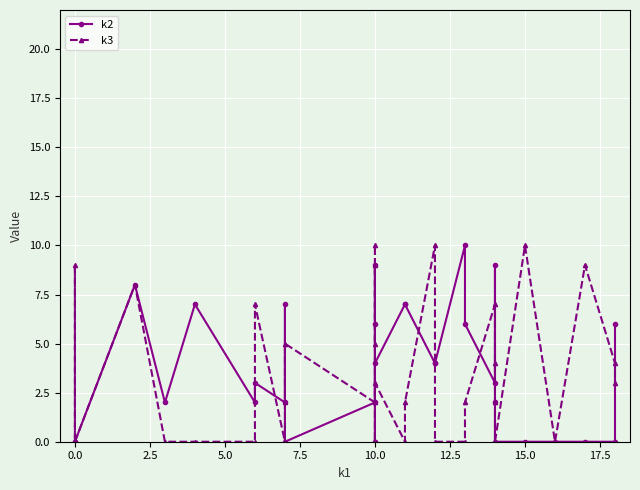

True or false: k2 has more than 1 points higher than both neighbors.

True